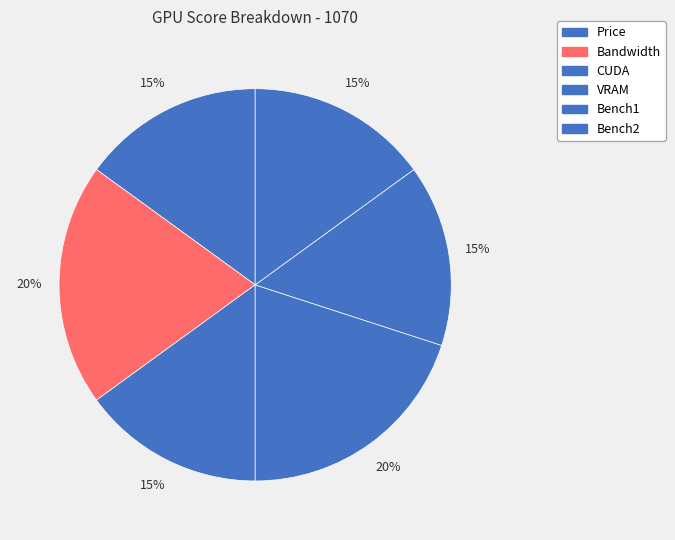

To the nearest percent, what is the combined percentage of Bandwidth and Bench2?

35%